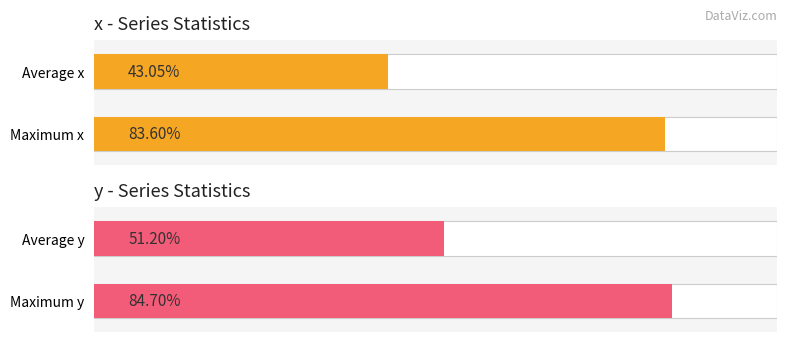

Between Average x and Maximum x, which is larger?

Maximum x